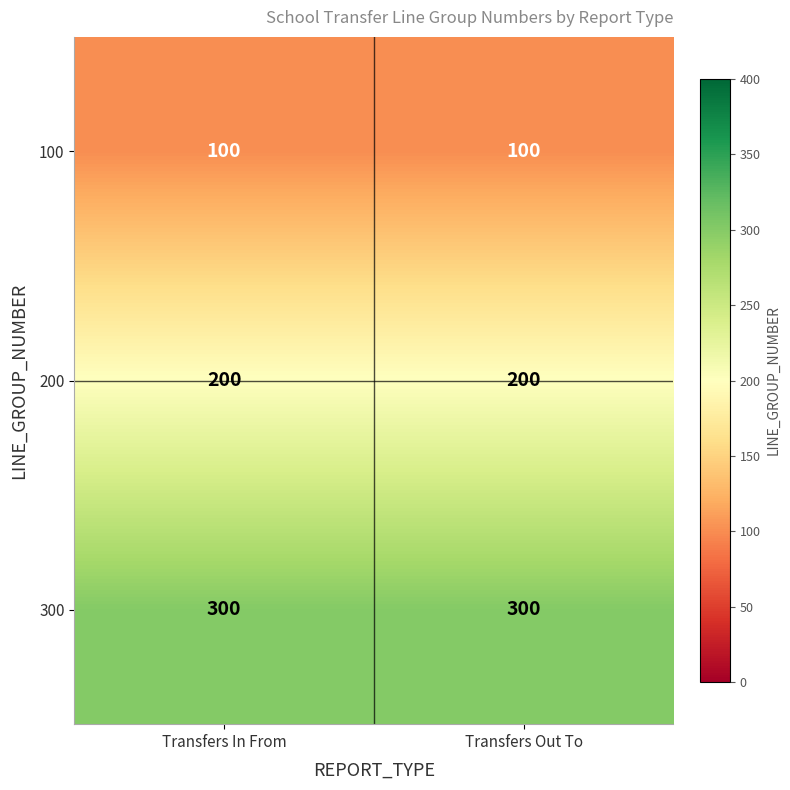

Reading left to right, extract all data points from this chart.

100: 100	100
200: 200	200
300: 300	300